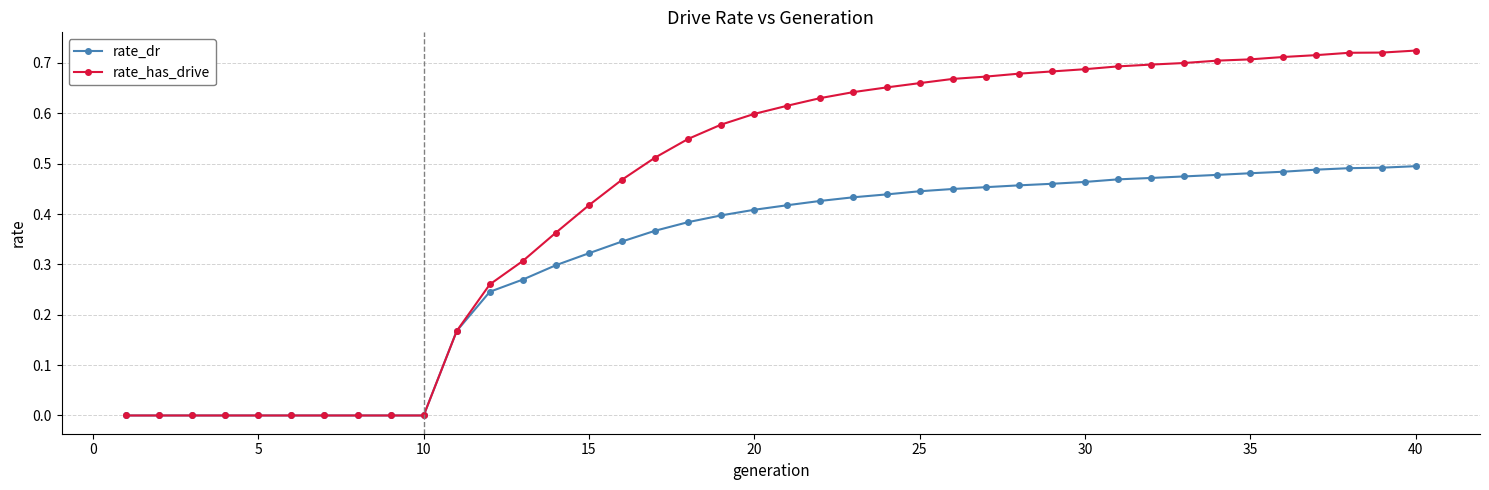

Which series has the widest spread of values?

rate_has_drive